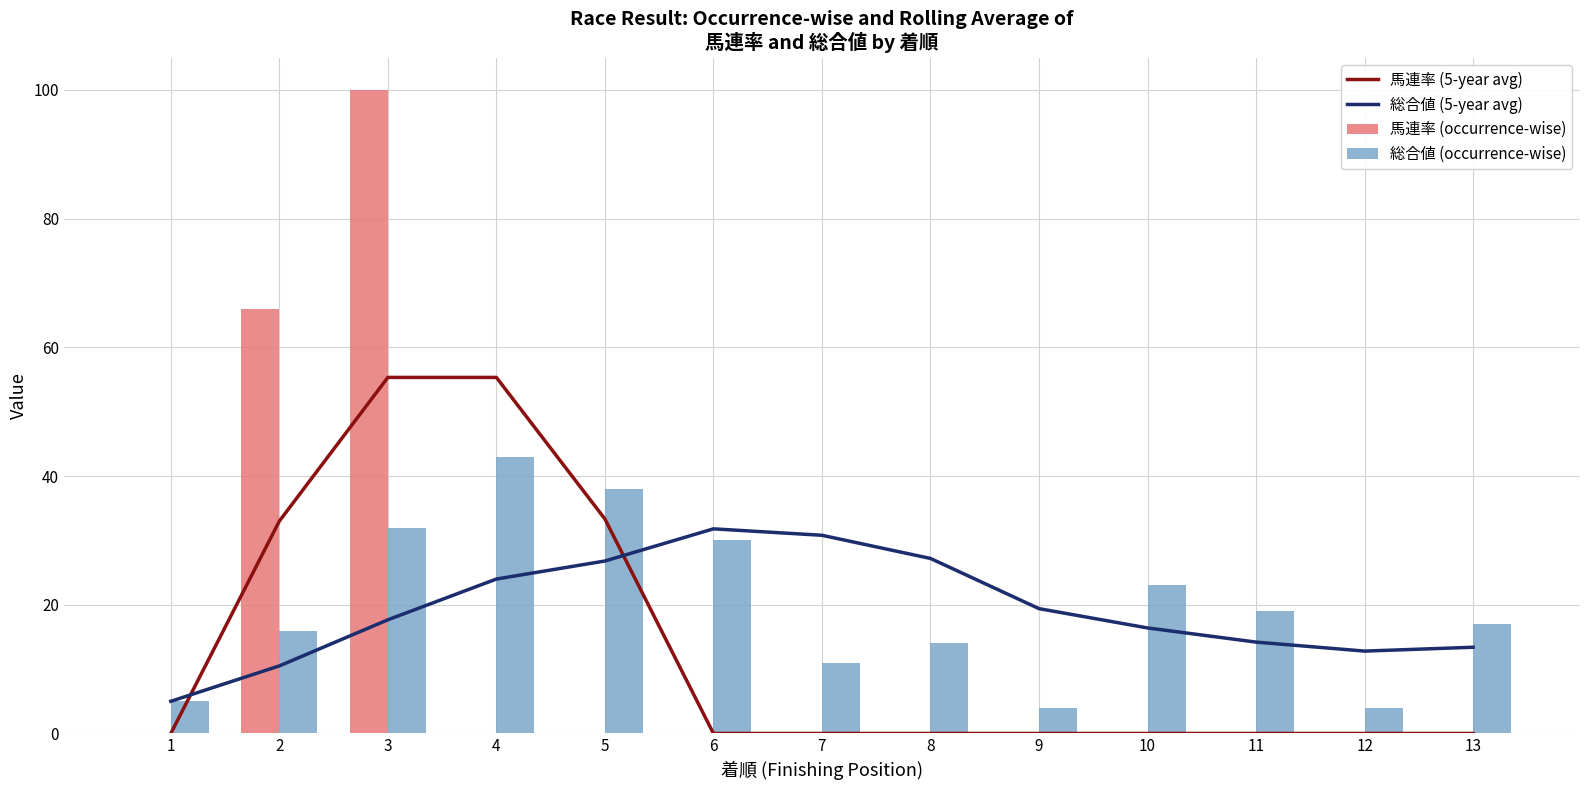

Is the value of 馬連率 (occurrence-wise) at 10 greater than the value of 総合値 (occurrence-wise) at 5?

No